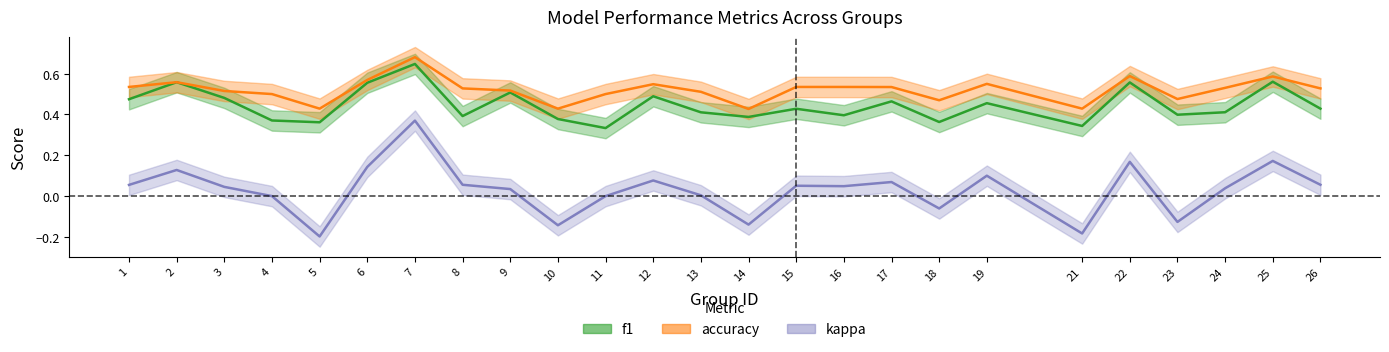

What is the maximum value shown in the chart?

0.7